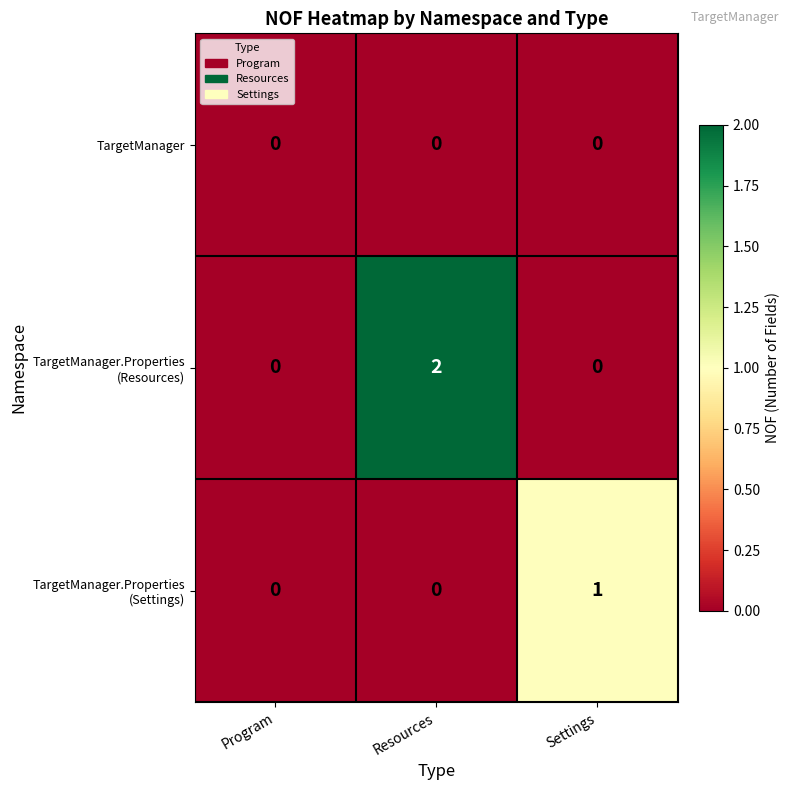

True or false: TargetManager has a value of 0 at Resources.

True